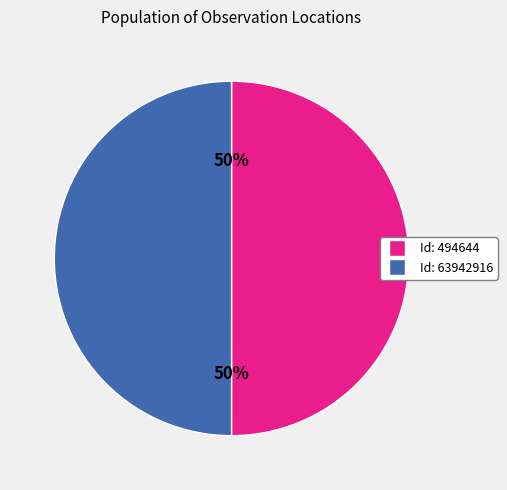

To the nearest percent, what is the average slice percentage?

50%